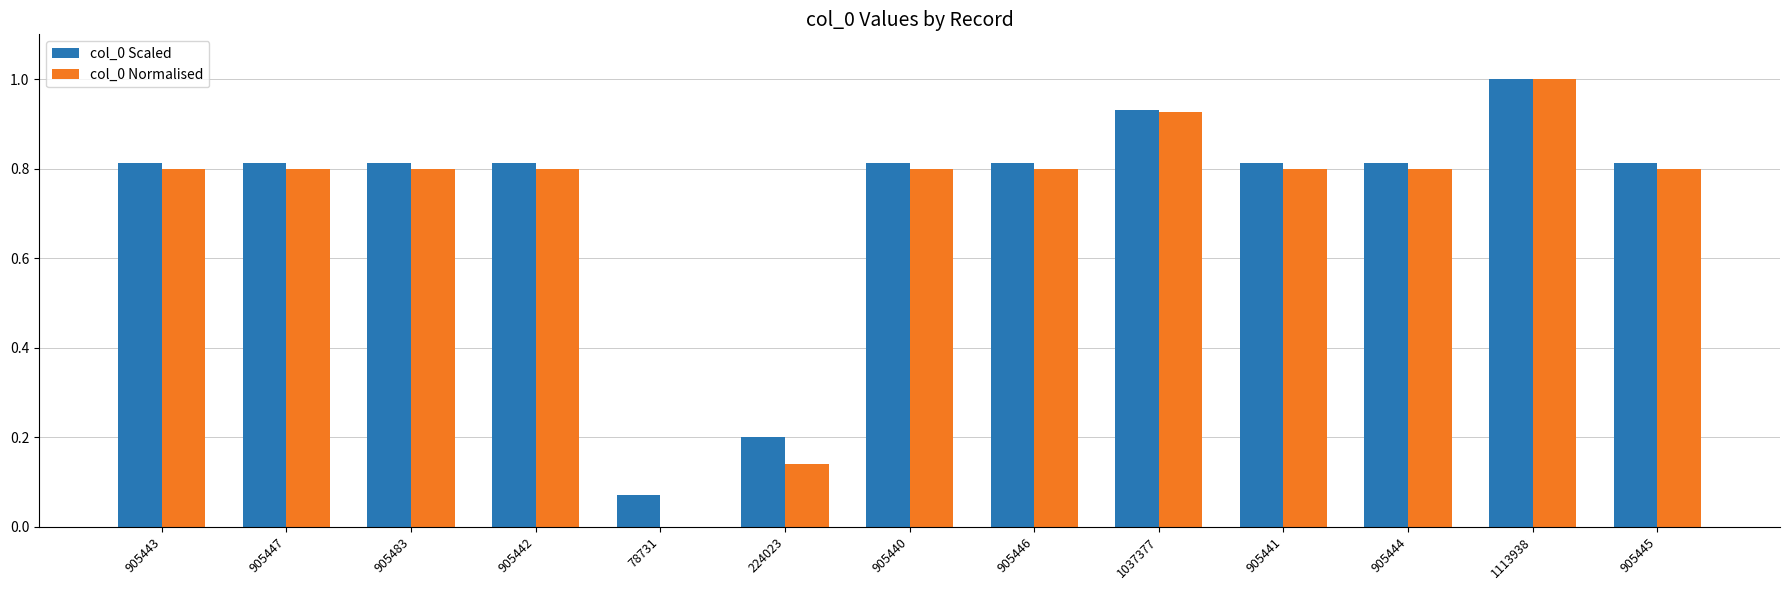

What is the sum of all col_0 Normalised values?

9.3